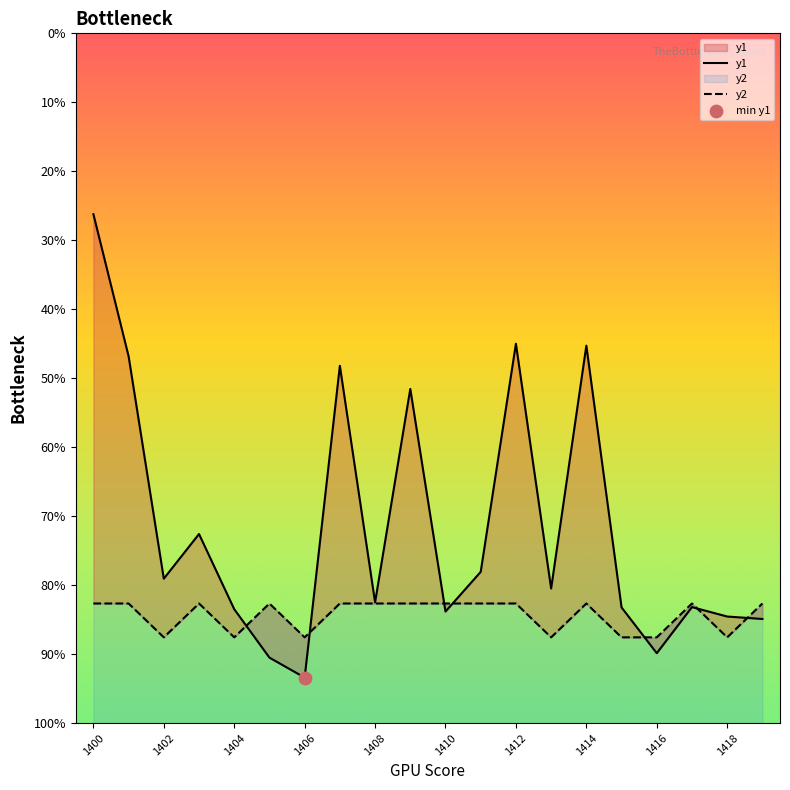

What are all the series names shown in the legend?

y1, y2